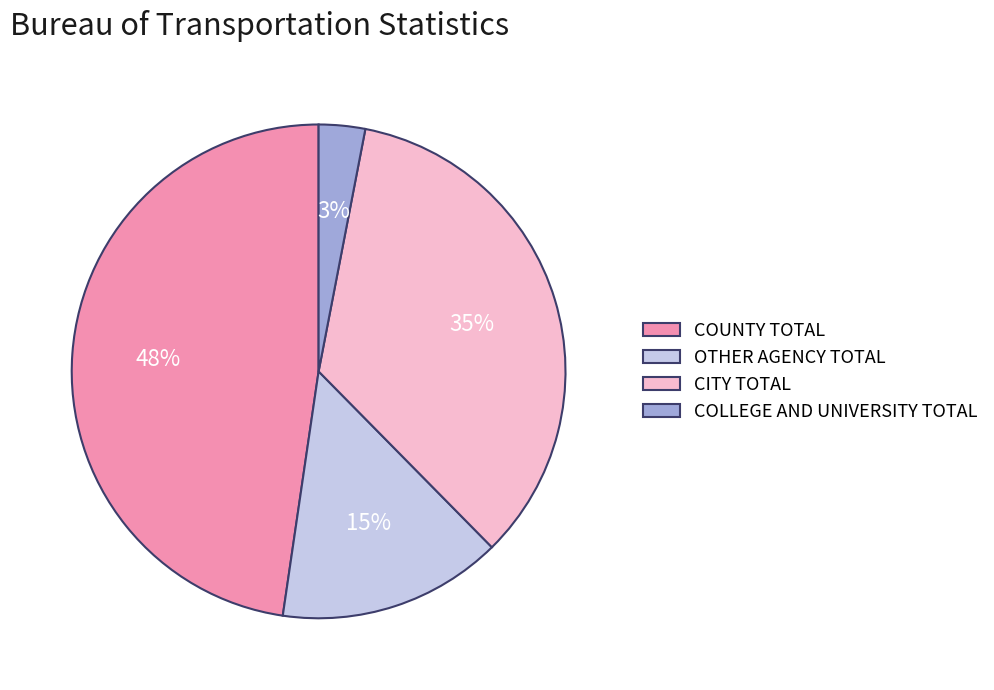

True or false: COLLEGE AND UNIVERSITY TOTAL accounts for 3% of the total.

True